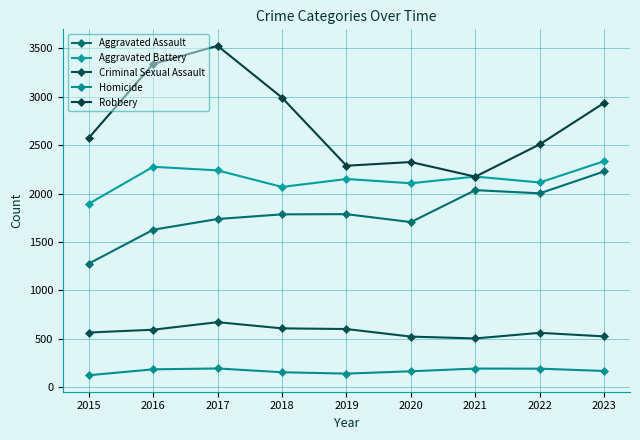

How many values in the Aggravated Assault series are below 1786?

4